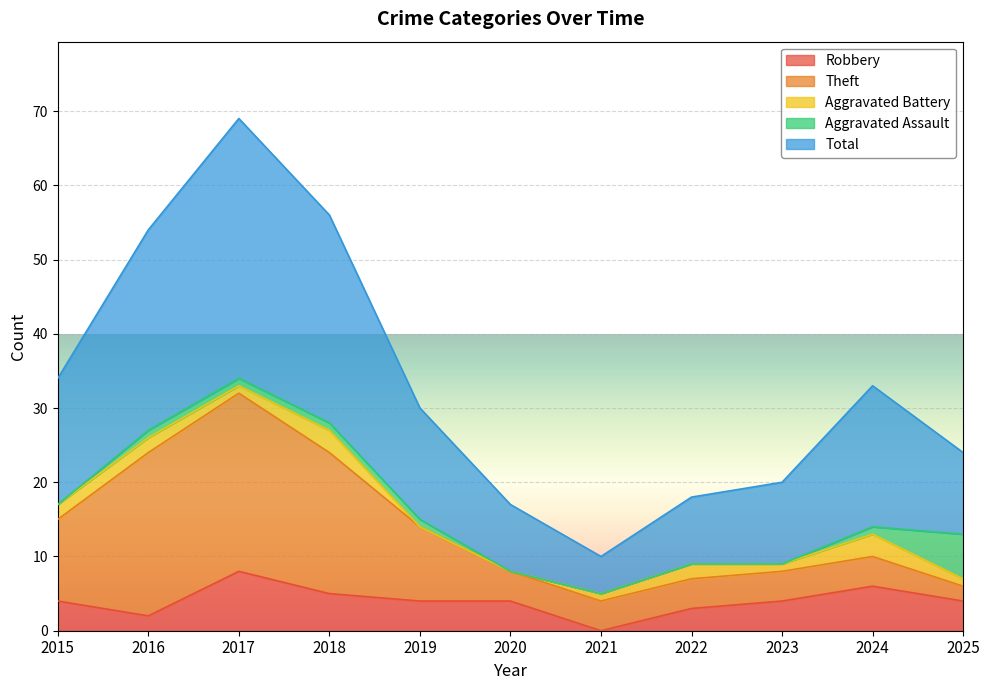

Rank the series by their maximum value, from lowest to highest.

Aggravated Battery, Aggravated Assault, Robbery, Theft, Total